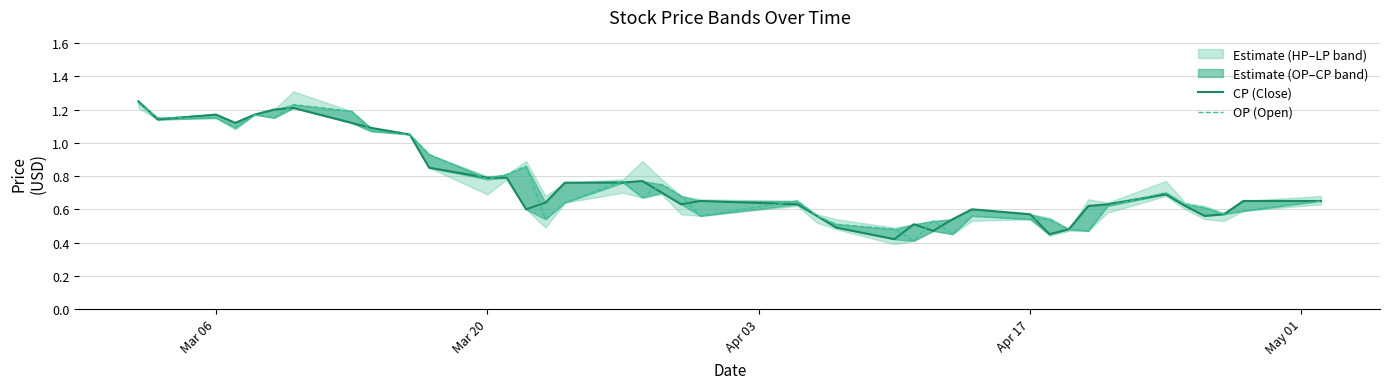

List the series in order of their overall mean, highest first.

CP (Close), OP (Open)